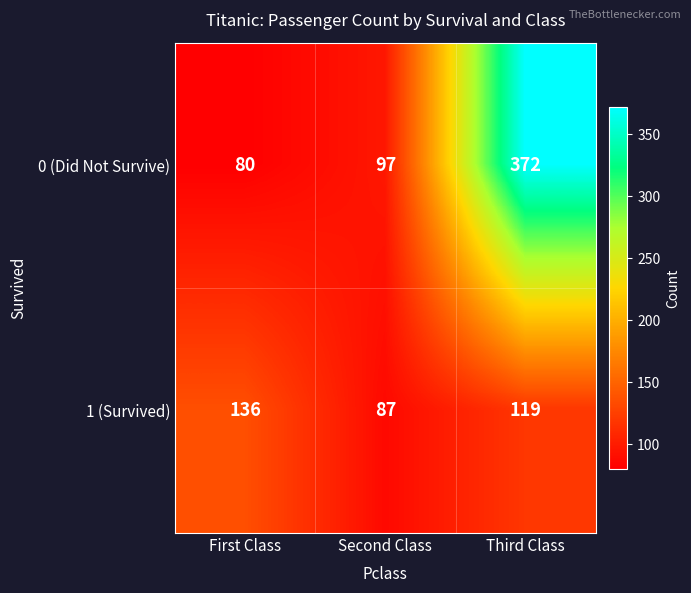

Count the number of data series in this chart.

2